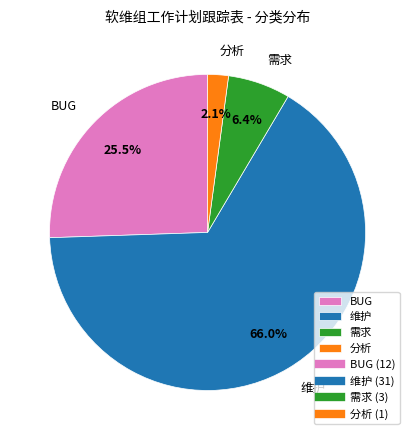

Which category accounts for the majority?

维护